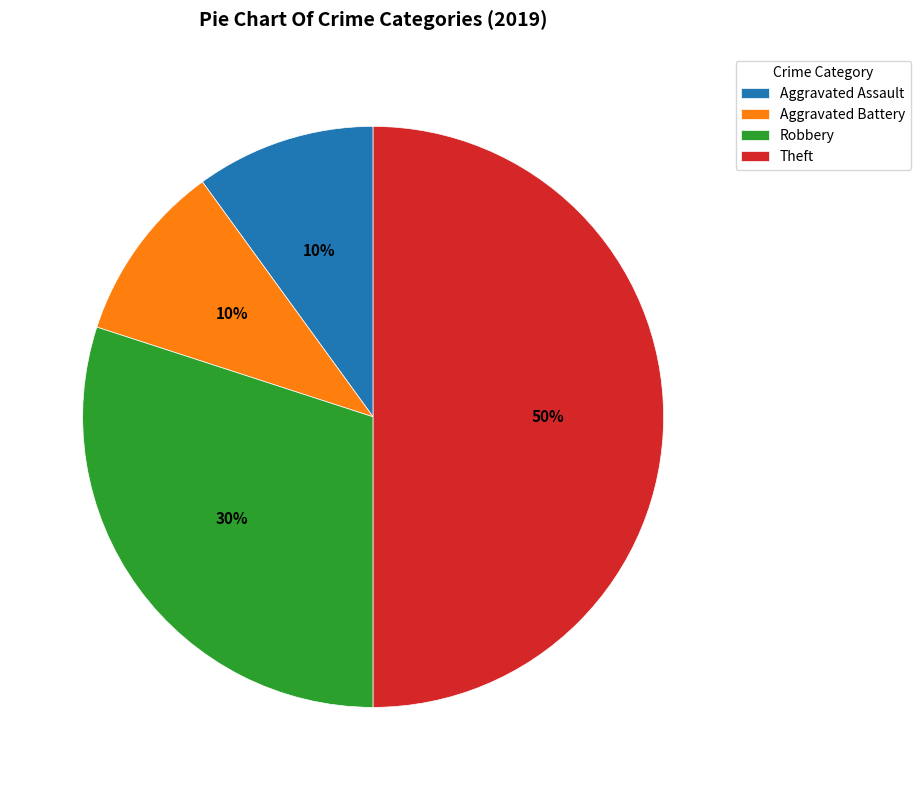

The Aggravated Battery slice represents 10% of the pie. True or false?

True